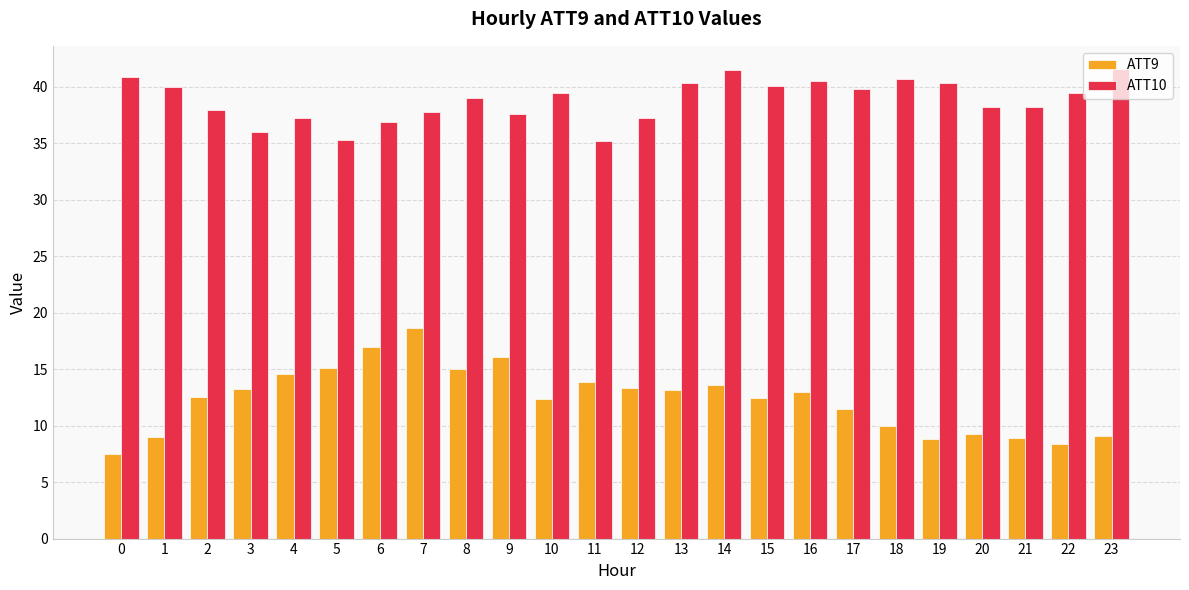

Which series has the widest spread of values?

ATT9